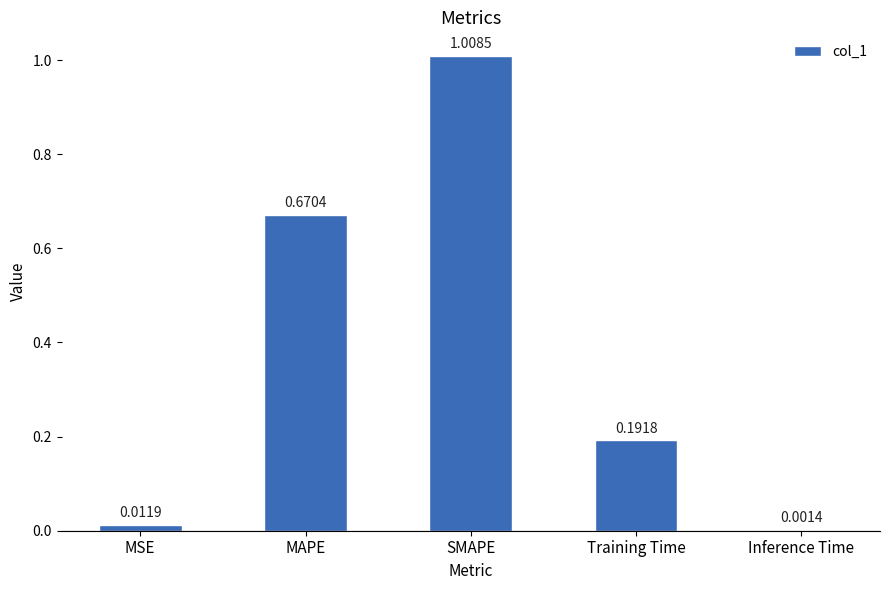

What is the change in value from MAPE to Inference Time?

-0.7